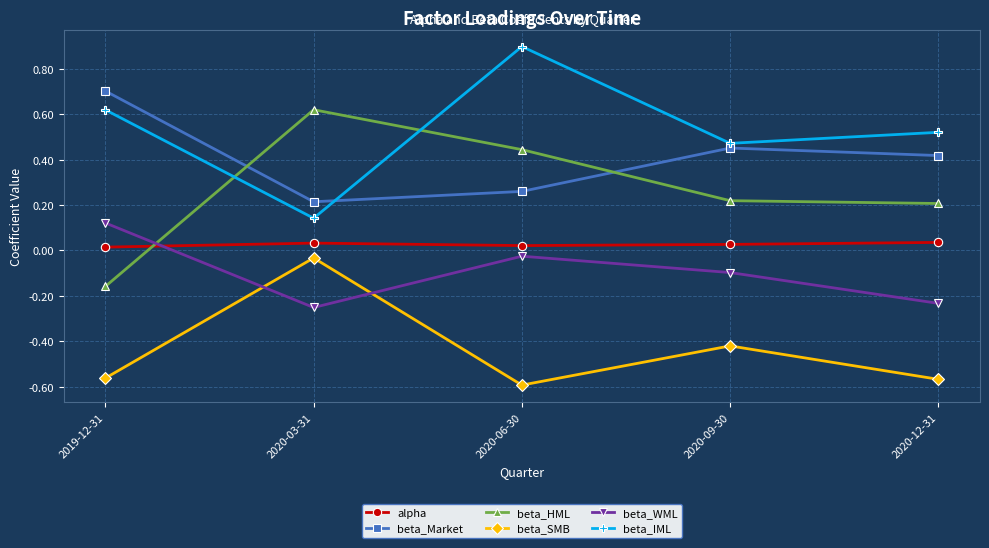

What is the difference between the maximum and minimum values in the beta_HML series?

0.8